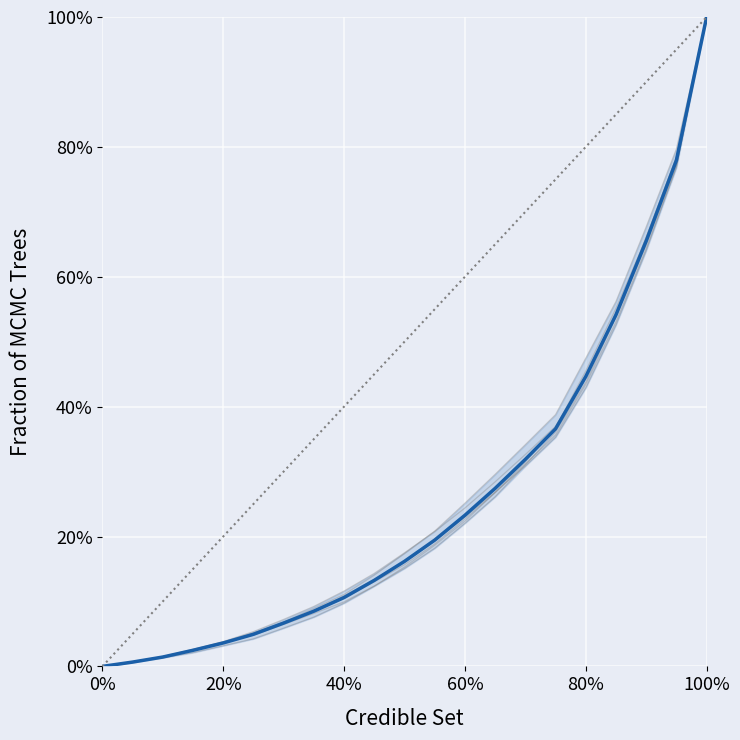

What is the difference between the second highest and minimum values?

0.8